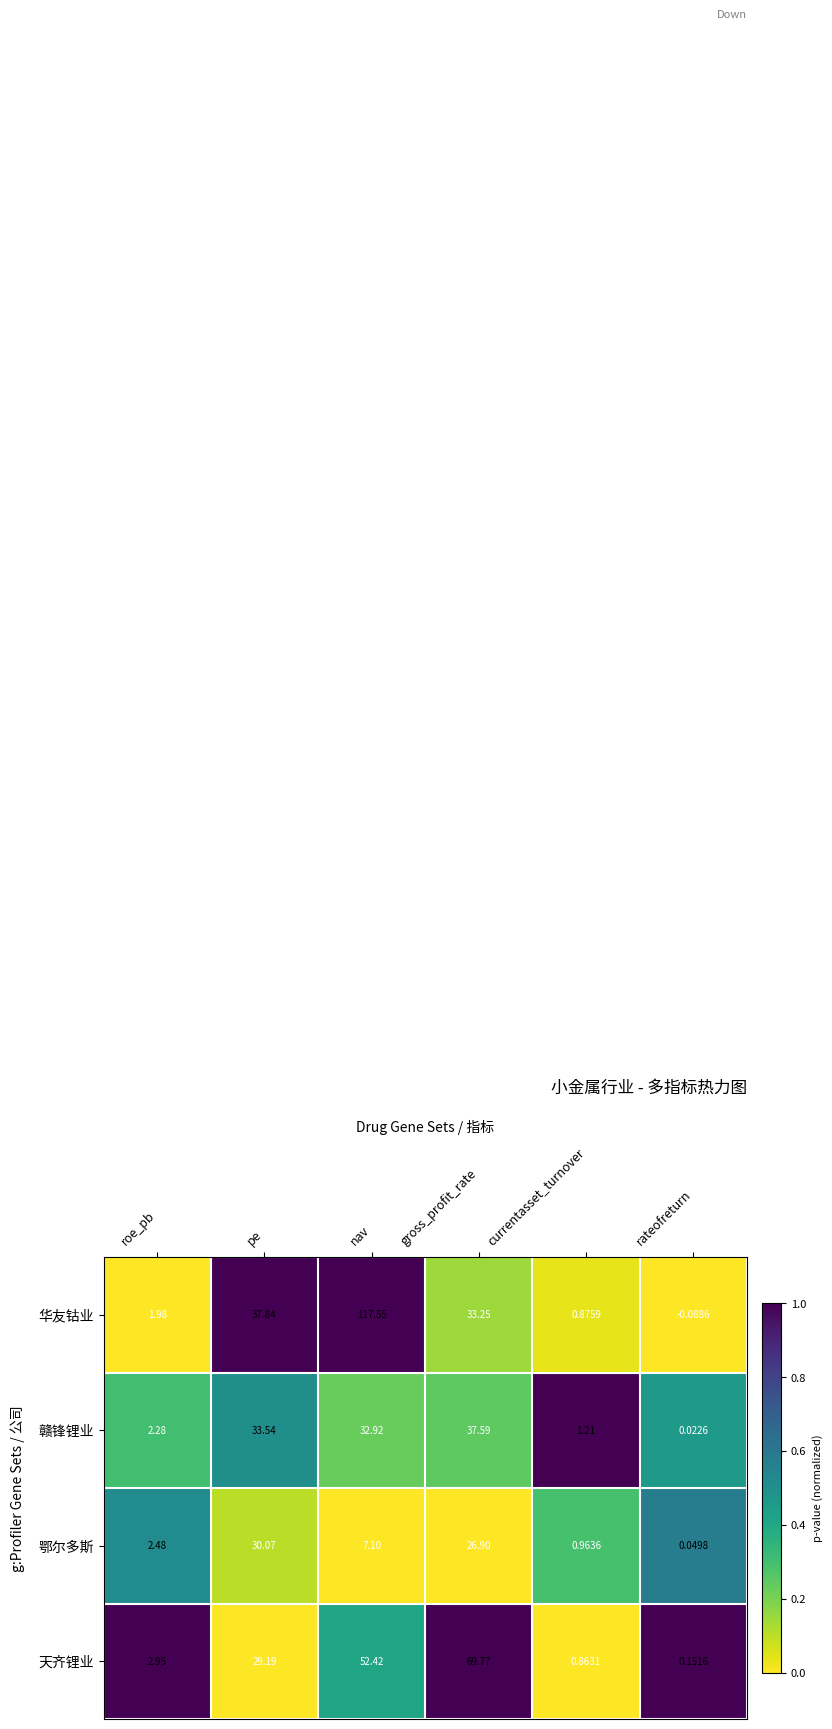

Which series changed the most between currentasset_turnover and rateofreturn?

赣锋锂业